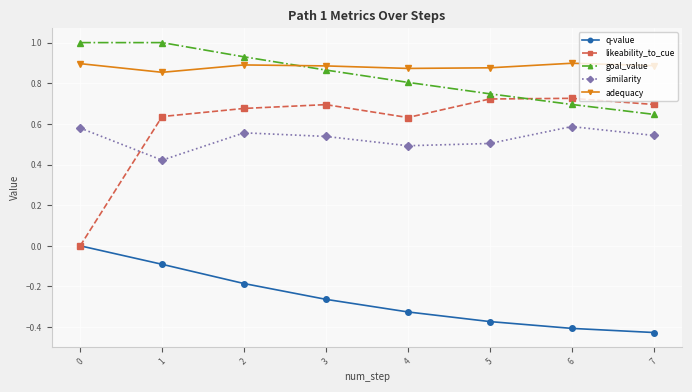

The adequacy series shows 0.9 at 6. True or false?

True